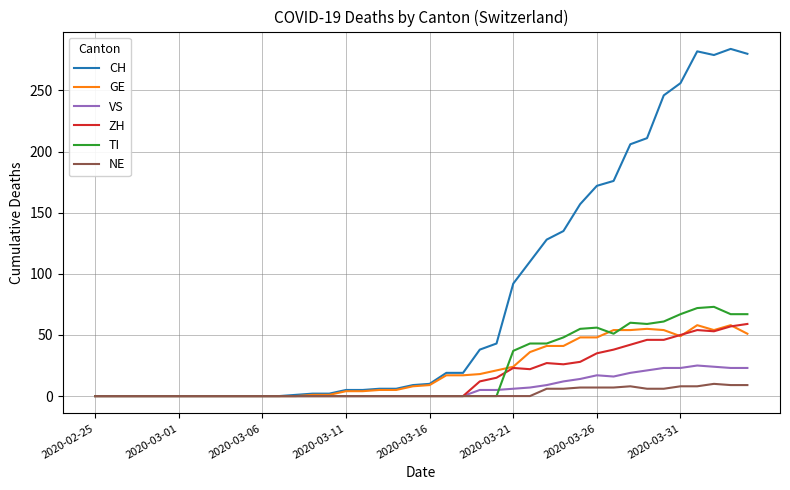

Which series has the widest spread of values?

CH